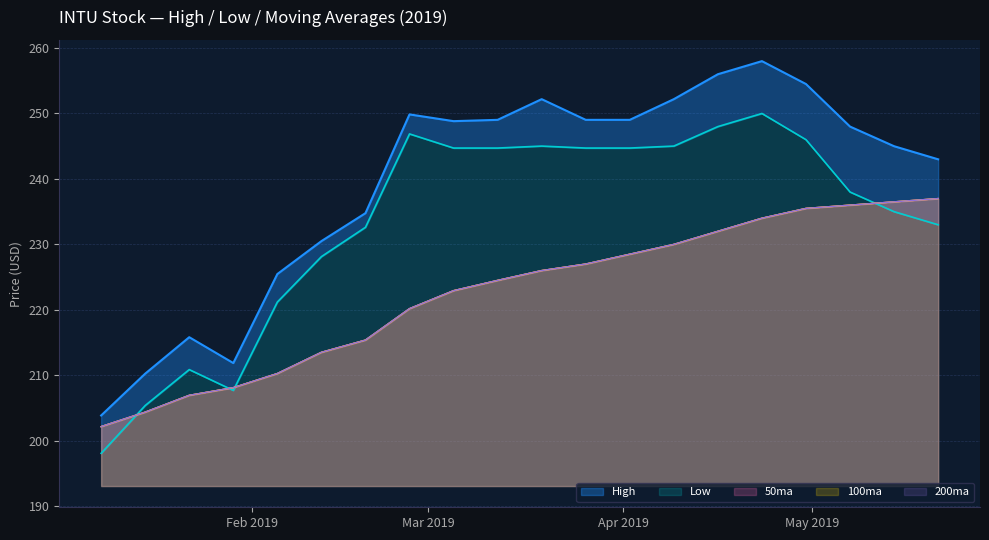

Rank the series at 2019-03-12 from lowest to highest value.

50ma, 100ma, 200ma, Low, High